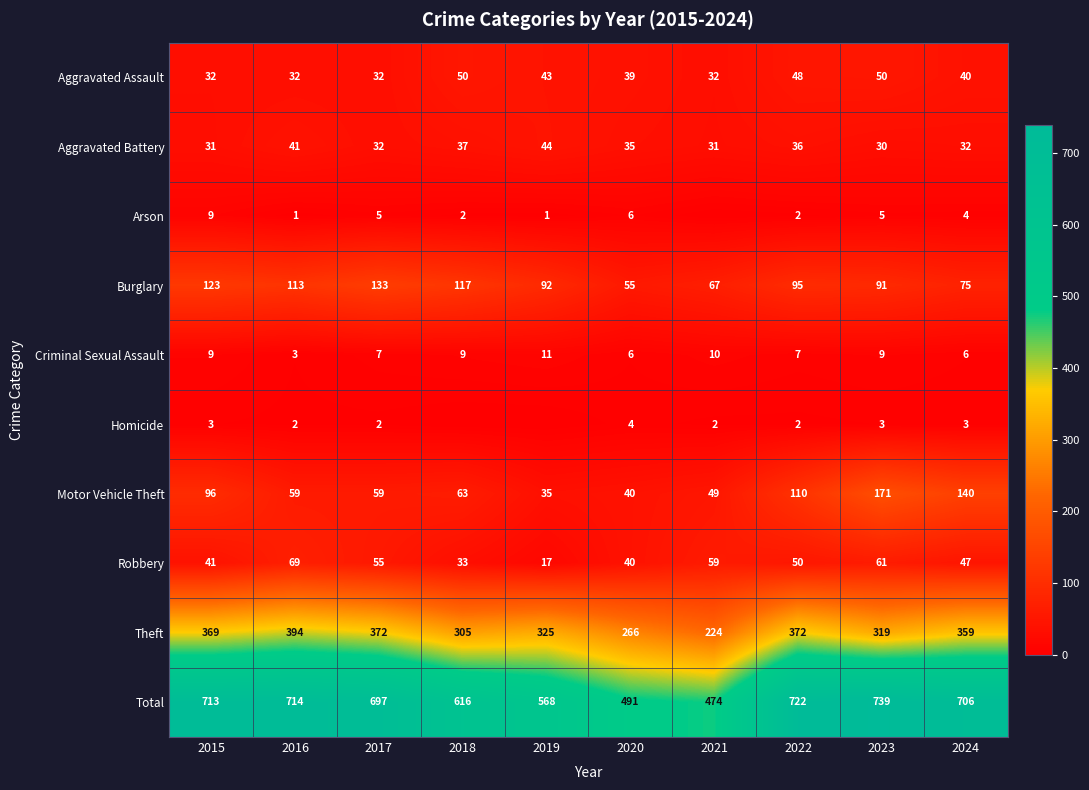

What is the total value across all series at 2019?

1136